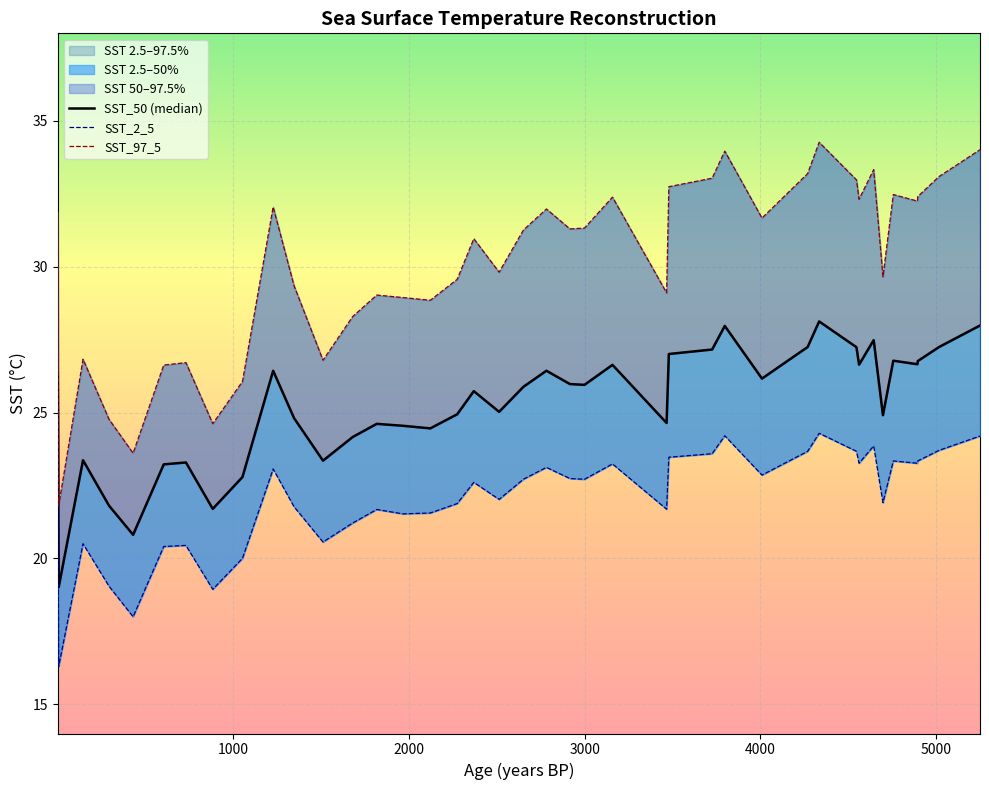

Which series has the largest total across all categories?

SST_97_5